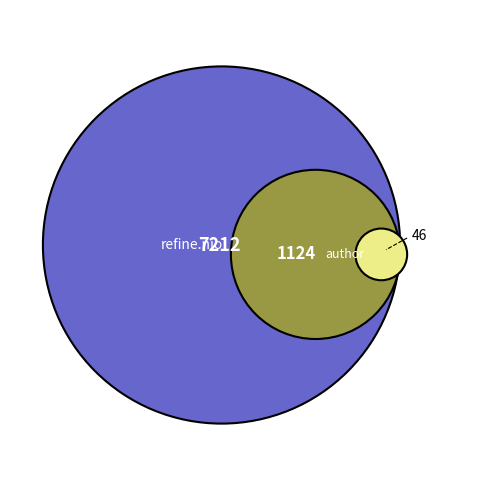

True or false: 2020-02-26 accounts for 1% of the total.

False